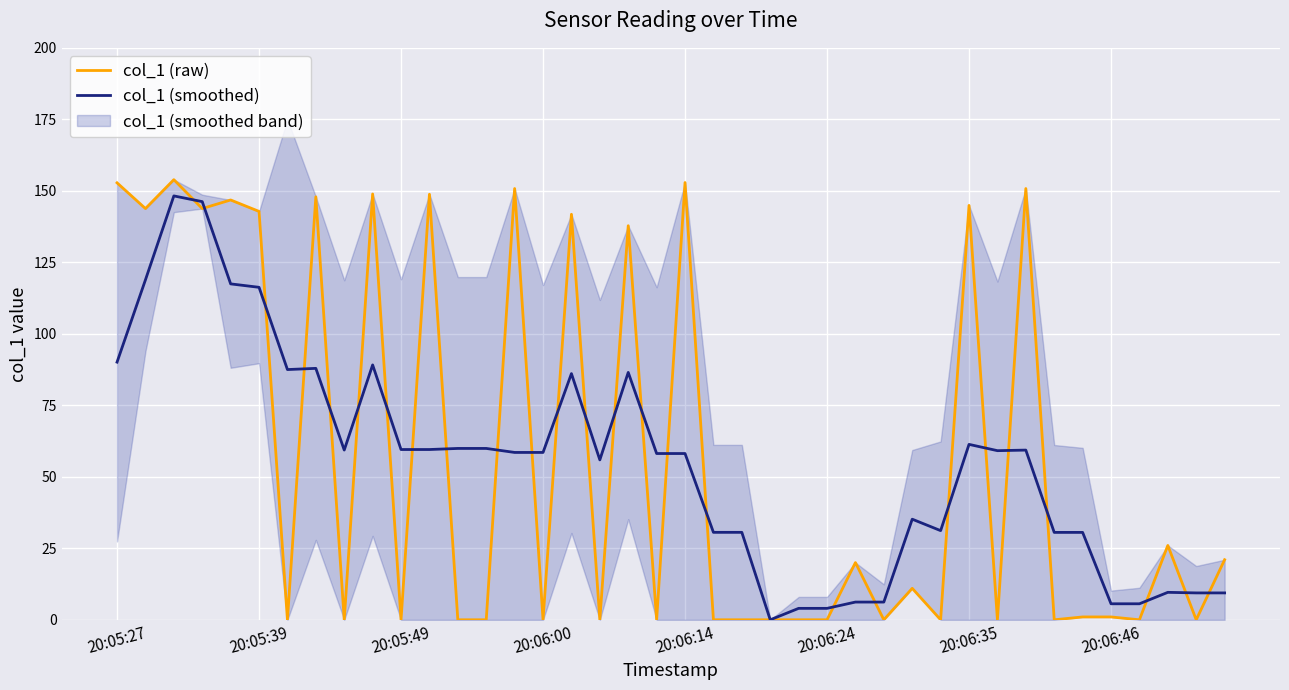

What position from the left is 22?

23